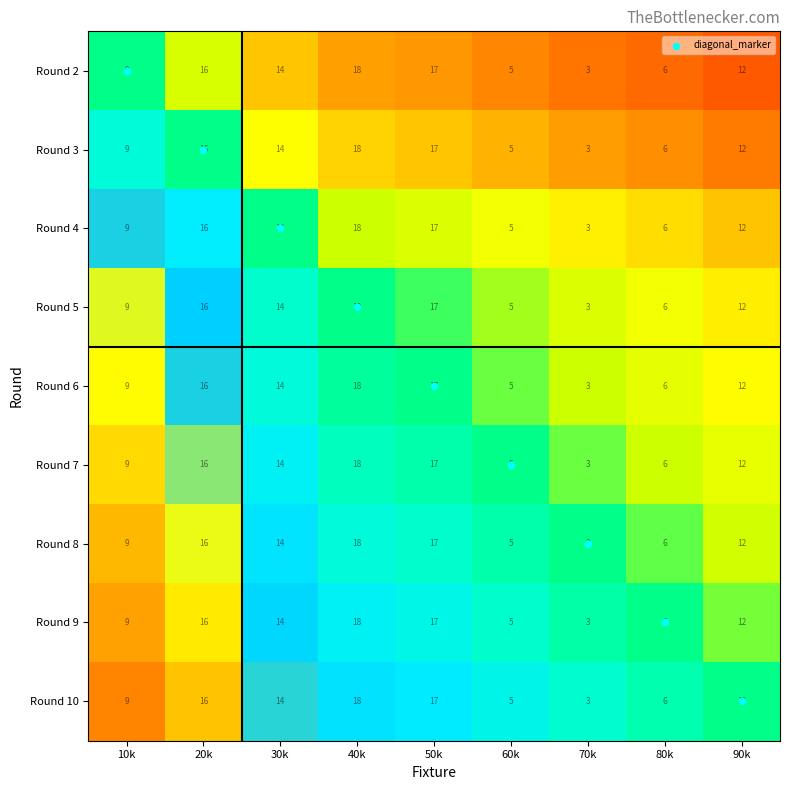

At how many categories does at least one series exceed 11?

5